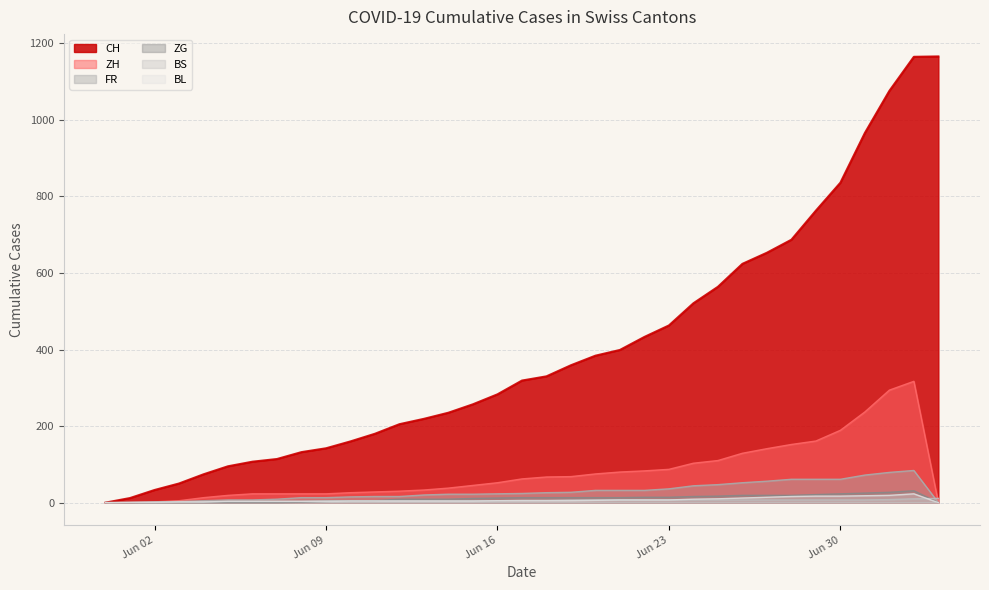

Reading left to right, what are all the values shown in this chart?

CH: 0	12	33	50	74	95	107	114	132	142	160	180	205	219	235	257	283	319	330	359	384	399	433	463	521	564	624	653	687	763	836	966	1076	1165	1166
ZH: 0	0	2	5	13	19	23	23	23	23	26	28	30	33	38	45	52	62	67	68	75	80	83	87	103	110	129	141	152	161	189	237	294	317	0
FR: 0	0	2	3	5	7	7	9	13	13	15	16	16	20	22	22	23	24	26	27	32	32	32	36	44	47	52	56	61	61	61	72	79	84	0
ZG: 0	0	0	0	0	0	0	0	1	3	5	5	9	9	9	11	12	13	13	13	13	13	14	14	16	17	19	19	19	21	23	25	27	31	0
BS: 0	0	0	1	1	4	4	4	4	5	5	5	5	5	5	5	5	6	6	7	7	7	7	7	7	7	7	7	7	7	7	7	8	10	11
BL: 0	1	1	2	2	3	3	3	3	3	4	4	4	4	4	4	5	5	5	5	6	7	7	7	9	10	12	14	16	17	17	18	19	23	0